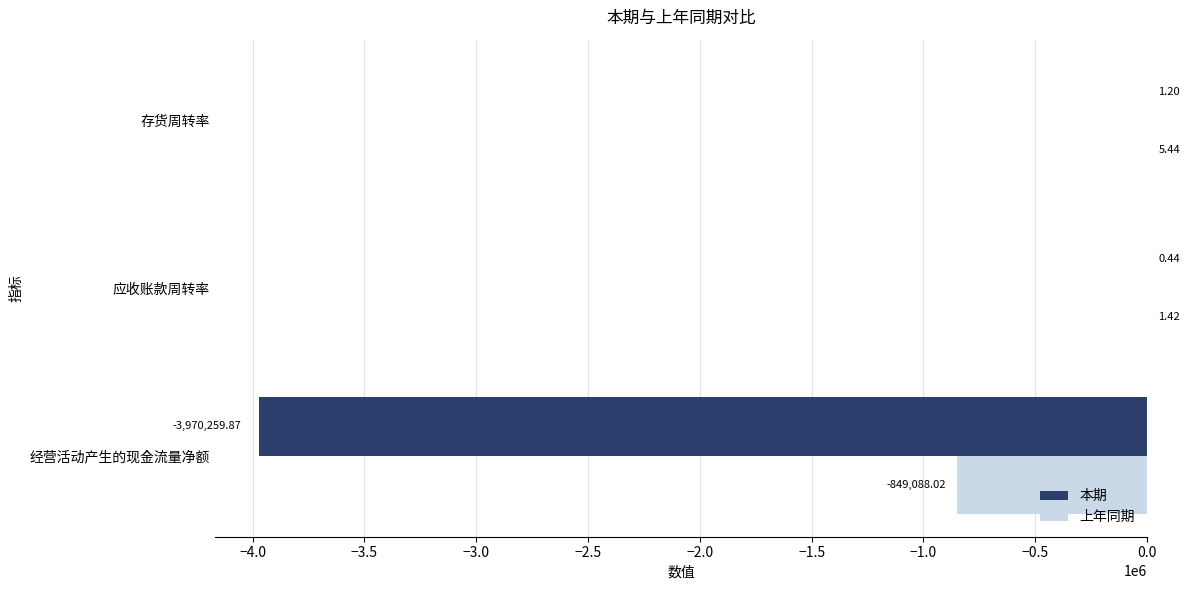

What is the sum of all 上年同期 values?

-849081.2